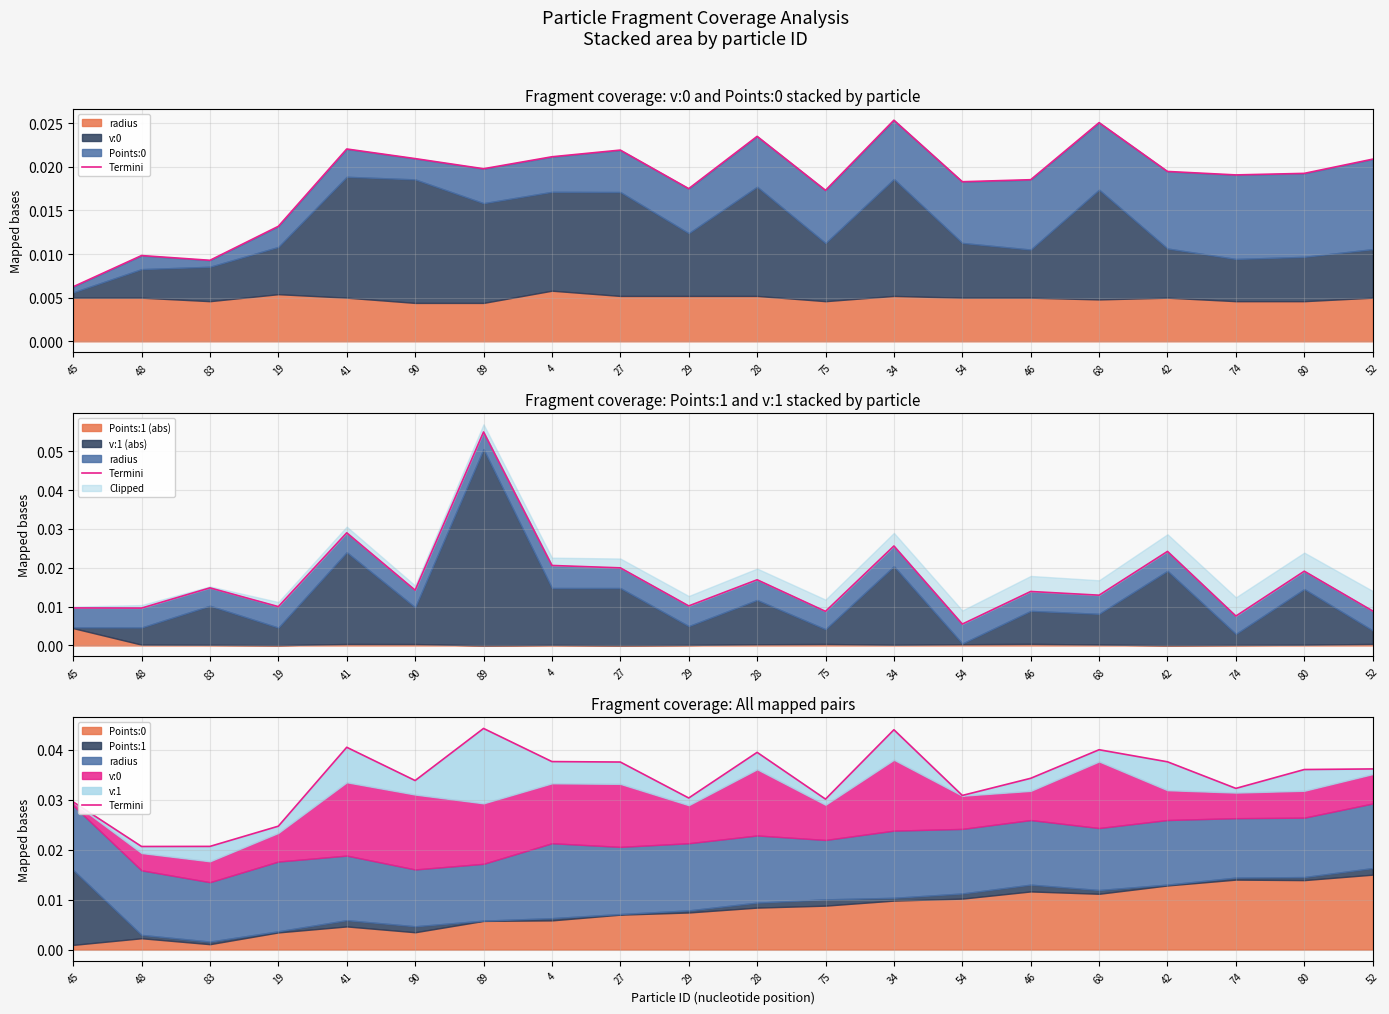

How many values are between 0 and 1?

20